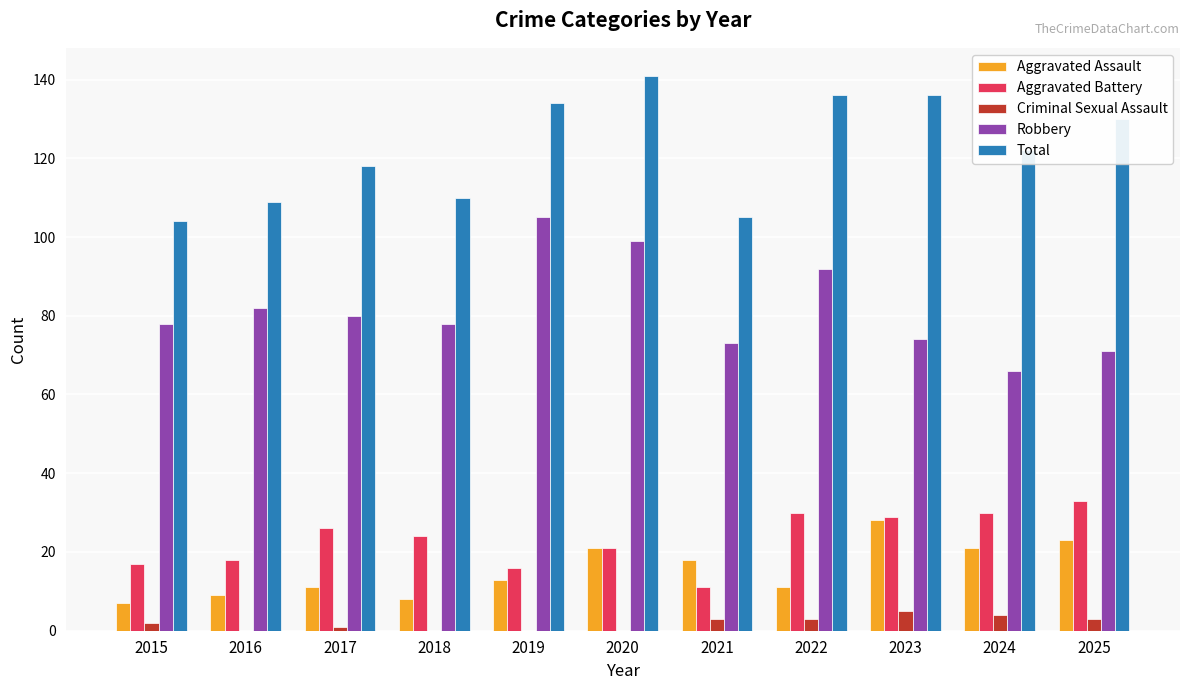

True or false: Aggravated Battery has a value of 19 at 2021.

False